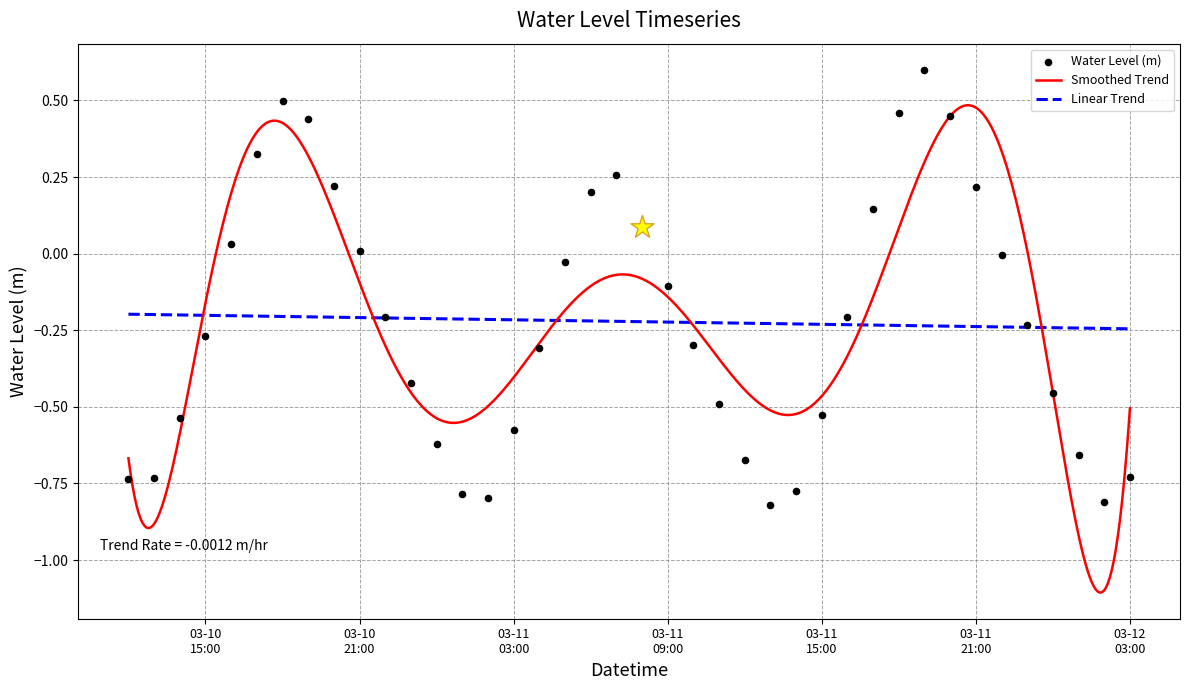

What is the change in value from 2025-03-10 17:00:00 to 2025-03-11 23:00:00?

-0.6